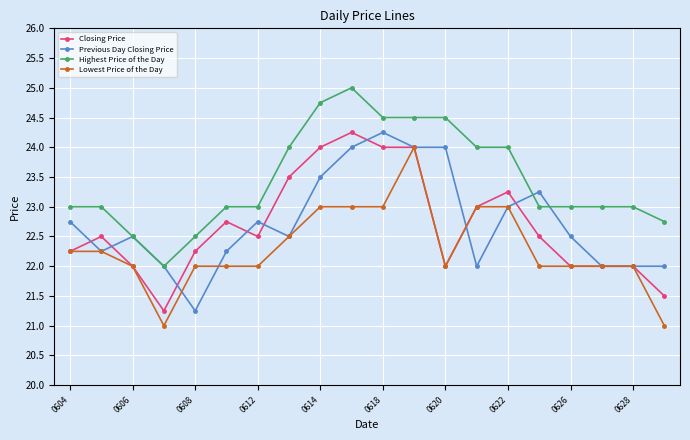

True or false: Highest Price of the Day and Lowest Price of the Day intersect in this chart.

False